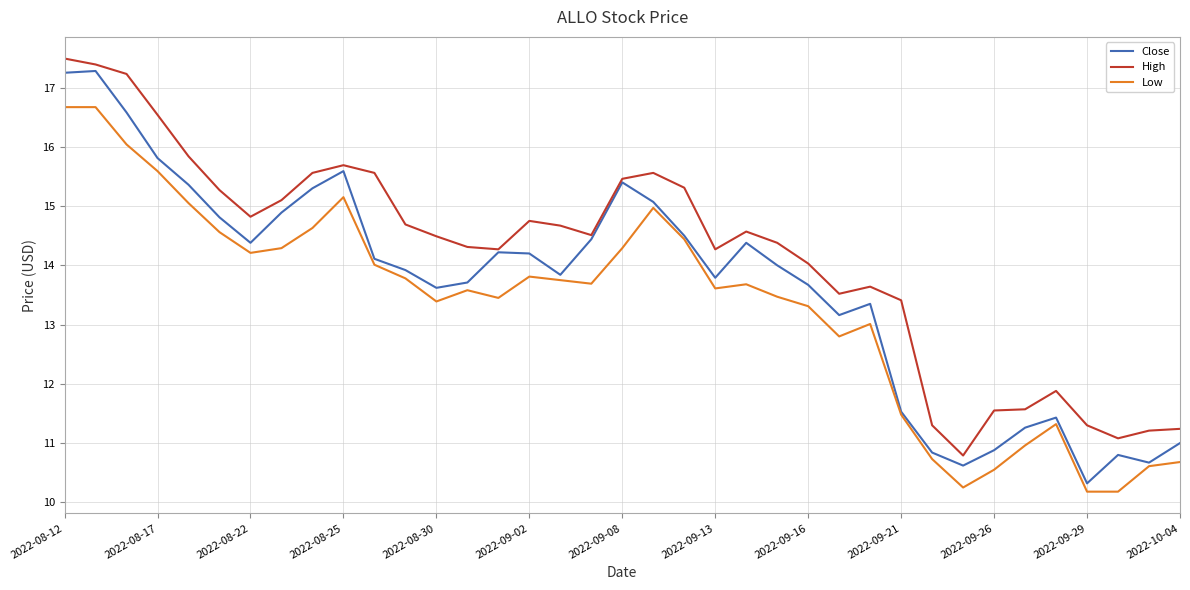

True or false: High and Low cross at least once.

False